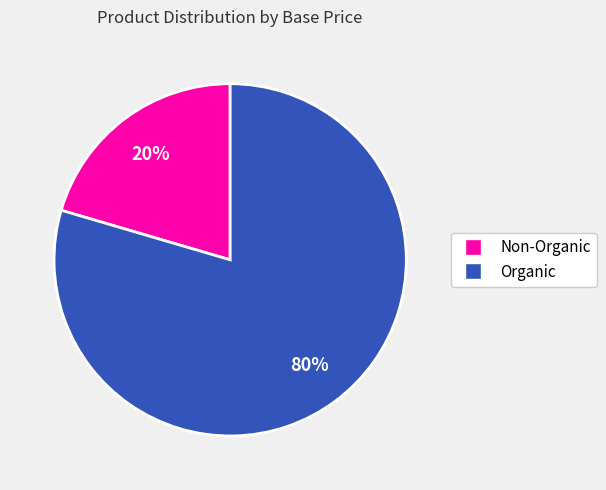

Rank the categories by value from highest to lowest.

Organic, Non-Organic